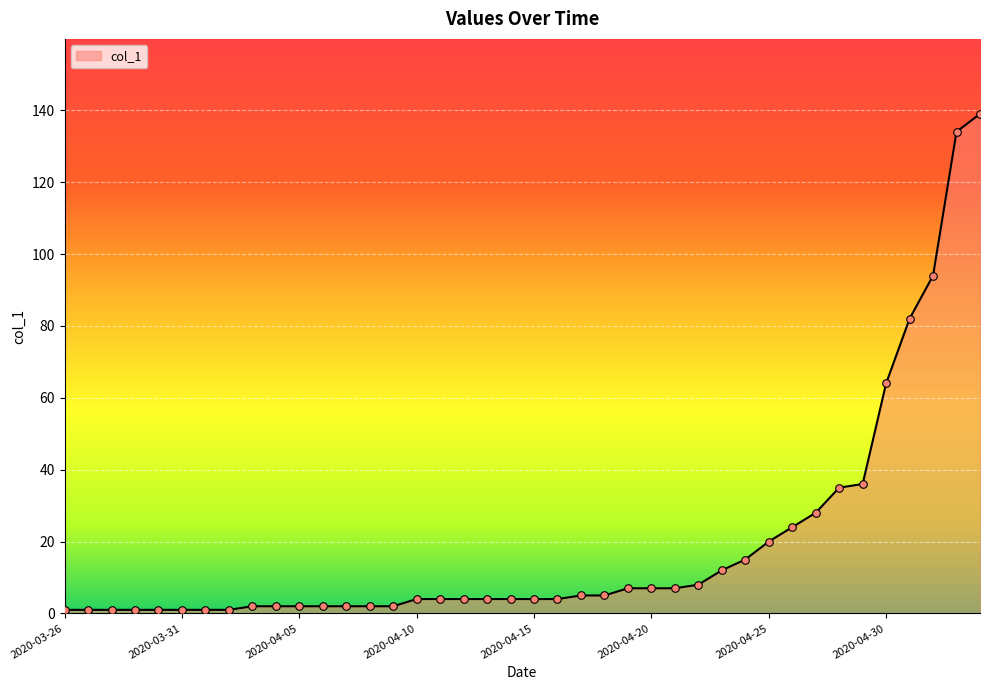

What is the maximum value shown in the chart?

139